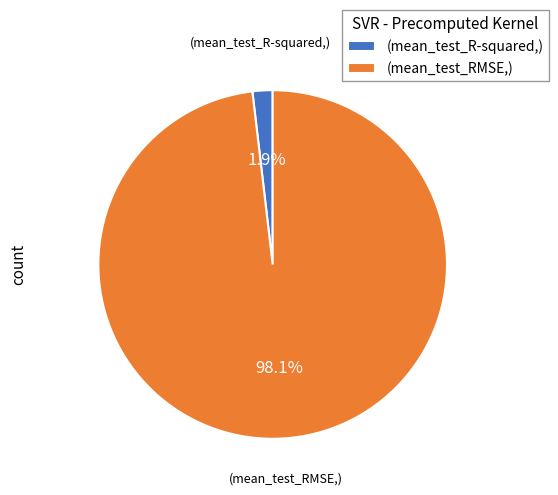

Which has a higher value, (mean_test_RMSE,) or (mean_test_R-squared,)?

(mean_test_RMSE,)